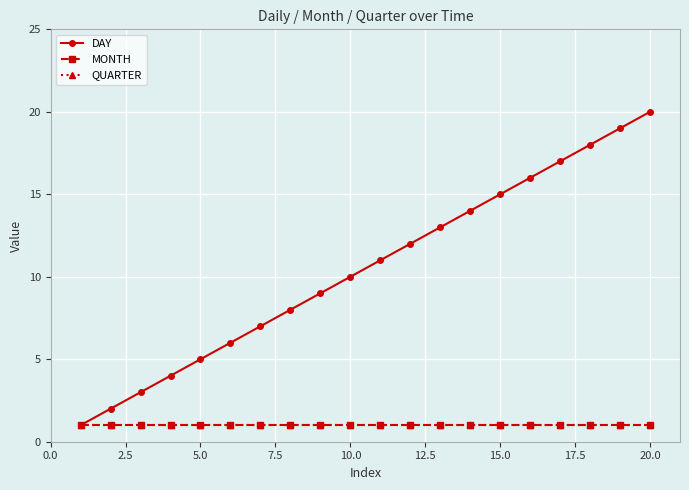

Is this an area chart (filled region under the line)?

No